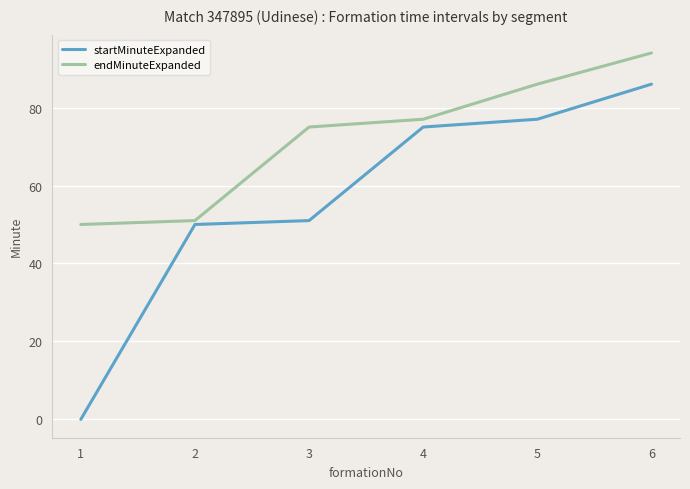

True or false: endMinuteExpanded and startMinuteExpanded intersect in this chart.

False